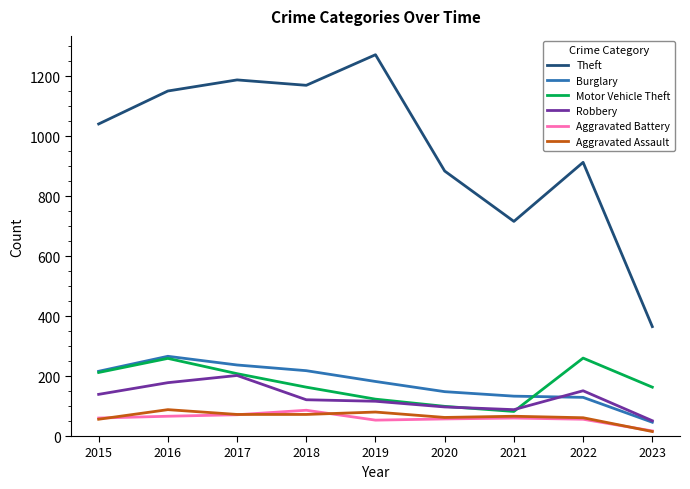

What is the highest value of the Motor Vehicle Theft series?

260